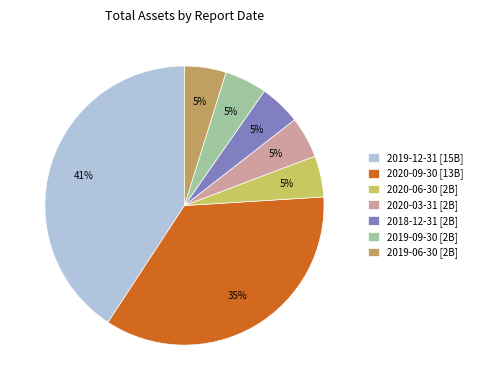

To the nearest percent, what is the difference between the largest and smallest slice percentages?

36%